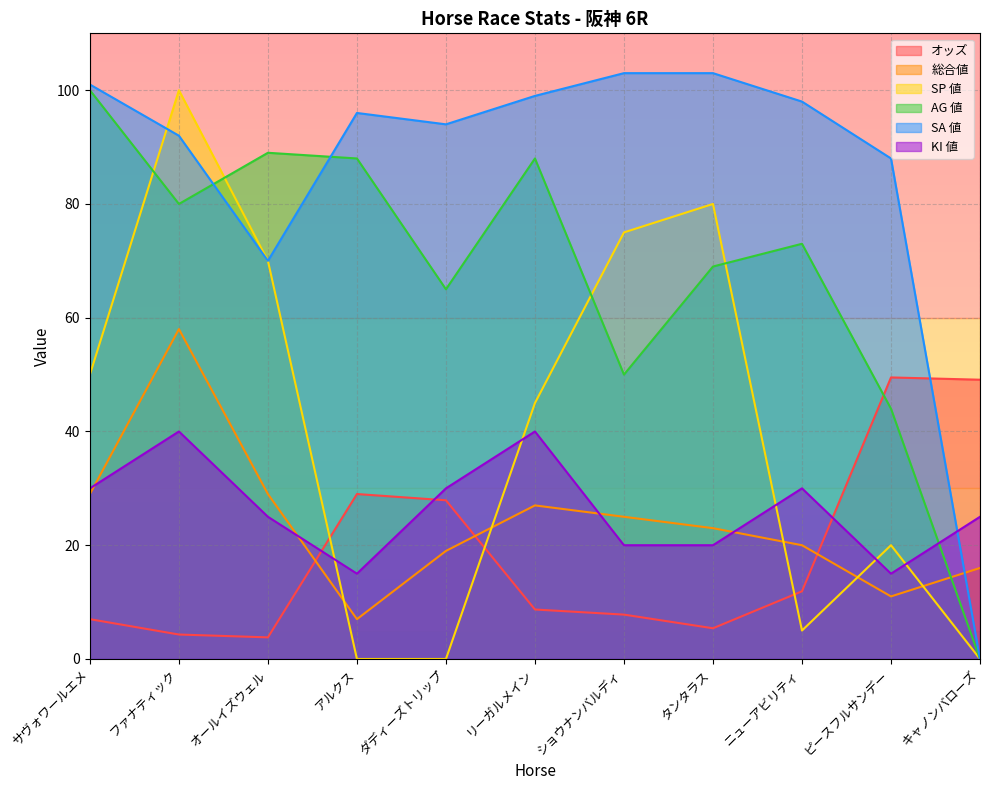

Reading left to right, transcribe all the data shown in this chart.

オッズ: サヴォワールエメ=7.0	ファナティック=4.3	オールイズウェル=3.8	アルクス=29.0	ダディーズトリップ=27.9	リーガルメイン=8.7	ショウナンバルディ=7.8	タンタラス=5.4	ニューアビリティ=11.9	ピースフルサンデー=49.5	キャノンバローズ=49.1
総合値: サヴォワールエメ=29.0	ファナティック=58.0	オールイズウェル=29.0	アルクス=7.0	ダディーズトリップ=19.0	リーガルメイン=27.0	ショウナンバルディ=25.0	タンタラス=23.0	ニューアビリティ=20.0	ピースフルサンデー=11.0	キャノンバローズ=16.0
SP 値: サヴォワールエメ=50.0	ファナティック=100.0	オールイズウェル=70.0	アルクス=0.0	ダディーズトリップ=0.0	リーガルメイン=45.0	ショウナンバルディ=75.0	タンタラス=80.0	ニューアビリティ=5.0	ピースフルサンデー=20.0	キャノンバローズ=0.0
AG 値: サヴォワールエメ=100.0	ファナティック=80.0	オールイズウェル=89.0	アルクス=88.0	ダディーズトリップ=65.0	リーガルメイン=88.0	ショウナンバルディ=50.0	タンタラス=69.0	ニューアビリティ=73.0	ピースフルサンデー=44.0	キャノンバローズ=0.0
SA 値: サヴォワールエメ=101.0	ファナティック=92.0	オールイズウェル=70.0	アルクス=96.0	ダディーズトリップ=94.0	リーガルメイン=99.0	ショウナンバルディ=103.0	タンタラス=103.0	ニューアビリティ=98.0	ピースフルサンデー=88.0	キャノンバローズ=0.0
KI 値: サヴォワールエメ=30.0	ファナティック=40.0	オールイズウェル=25.0	アルクス=15.0	ダディーズトリップ=30.0	リーガルメイン=40.0	ショウナンバルディ=20.0	タンタラス=20.0	ニューアビリティ=30.0	ピースフルサンデー=15.0	キャノンバローズ=25.0